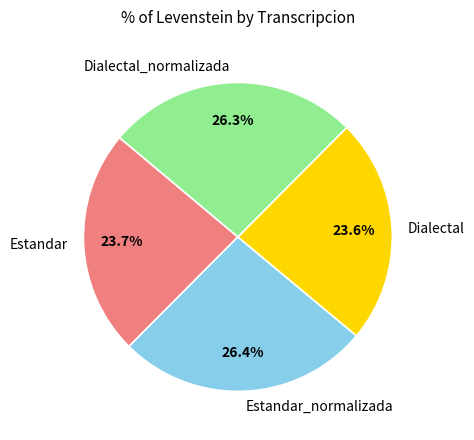

Combined, what portion of the pie is Estandar_normalizada and Dialectal?

50.0%